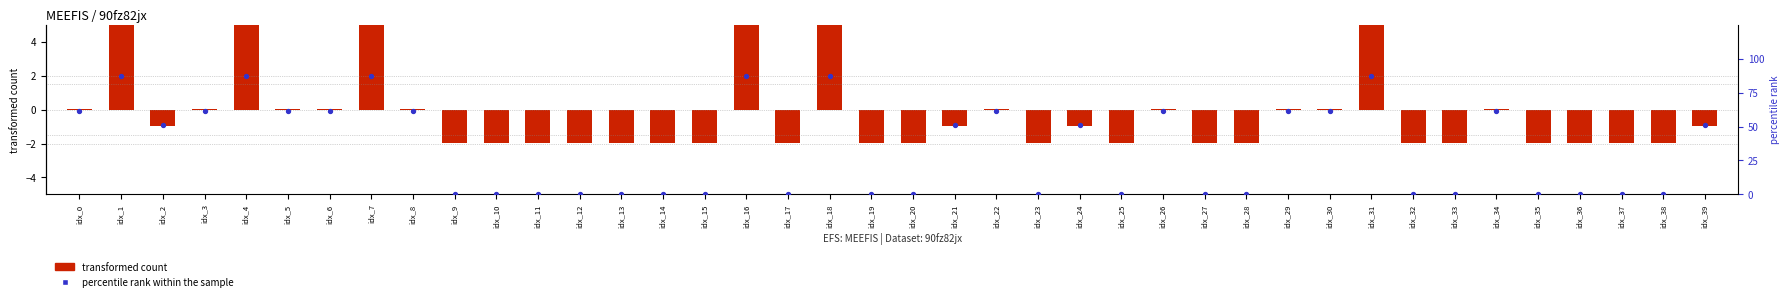

Which series reaches the maximum Y coordinate?

percentile rank within the sample